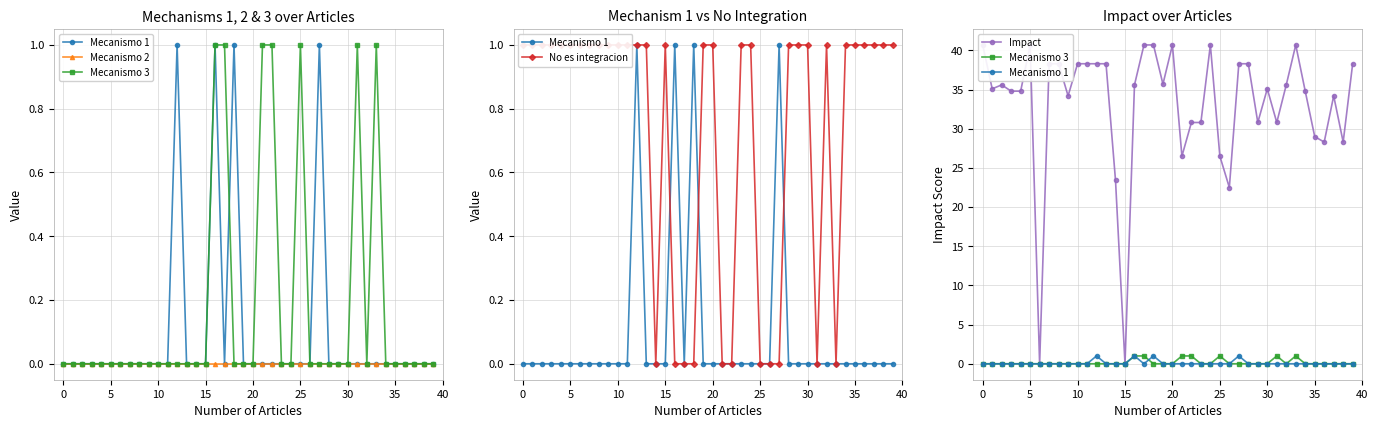

Is this an area chart (filled region under the line)?

No